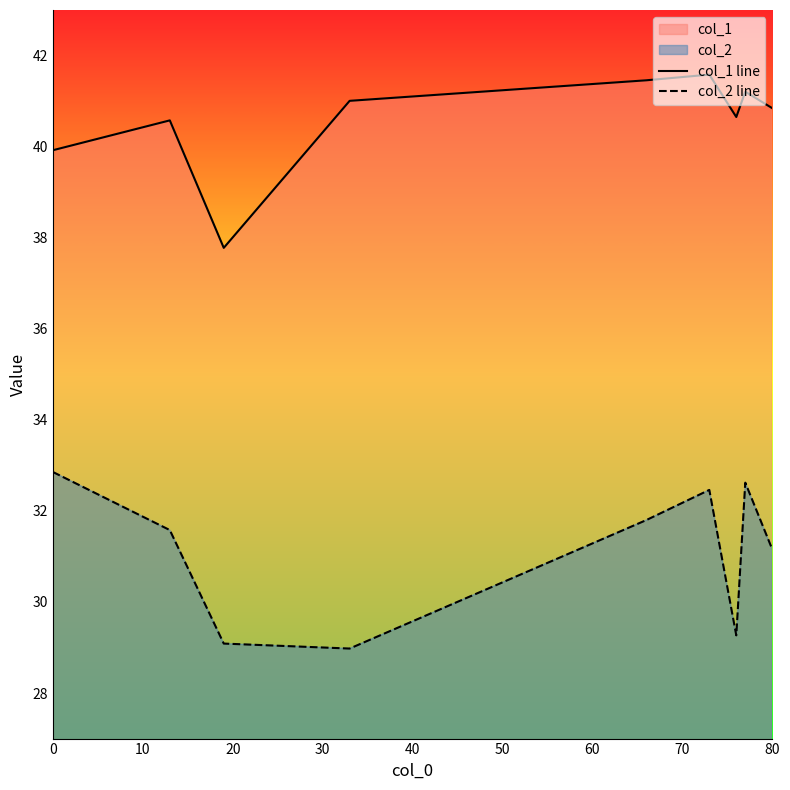

How many lines are shown in the chart?

2